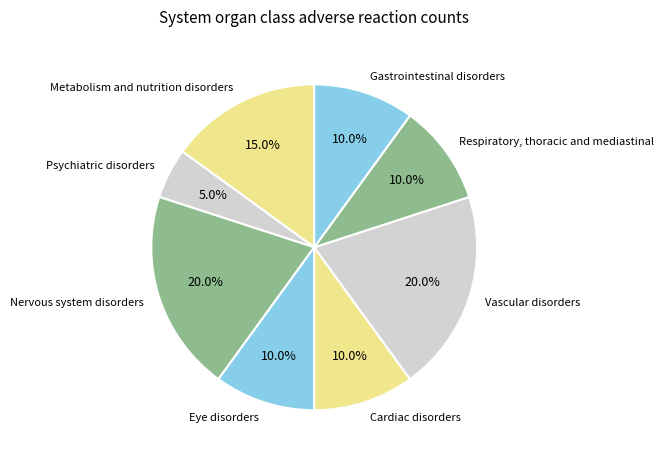

True or false: Vascular disorders accounts for 20% of the total.

True